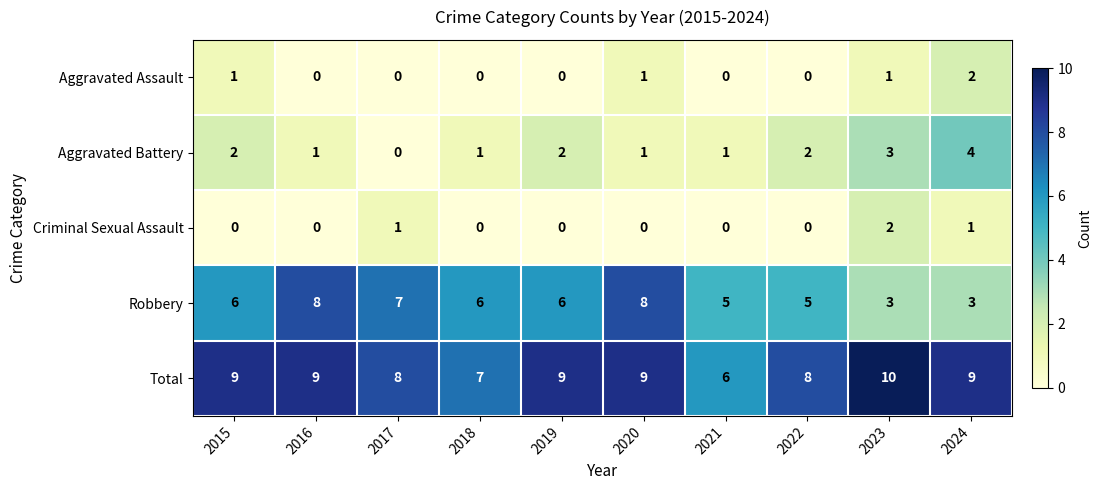

What is the greatest value displayed?

10